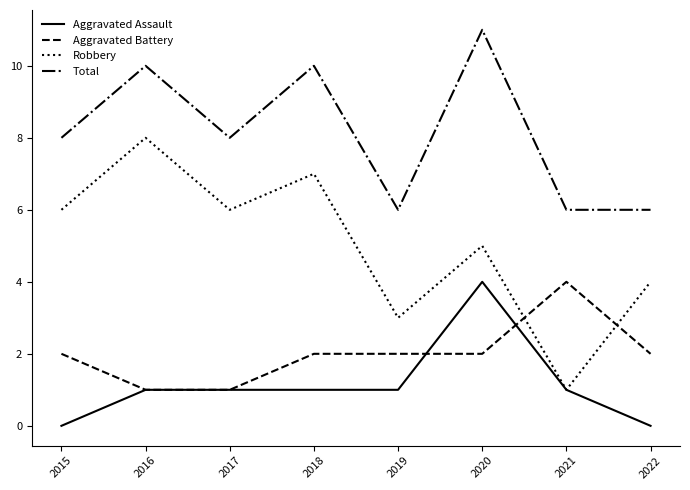

The value of Robbery at 2019 is 3. True or false?

True